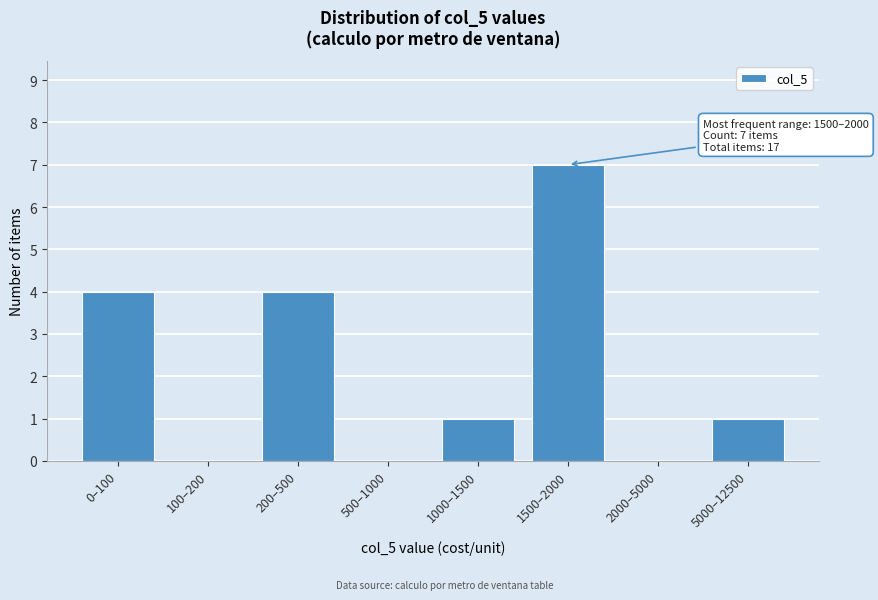

Reading left to right, extract all data points from this chart.

0–100=4	100–200=0	200–500=4	500–1000=0	1000–1500=1	1500–2000=7	2000–5000=0	5000–12500=1